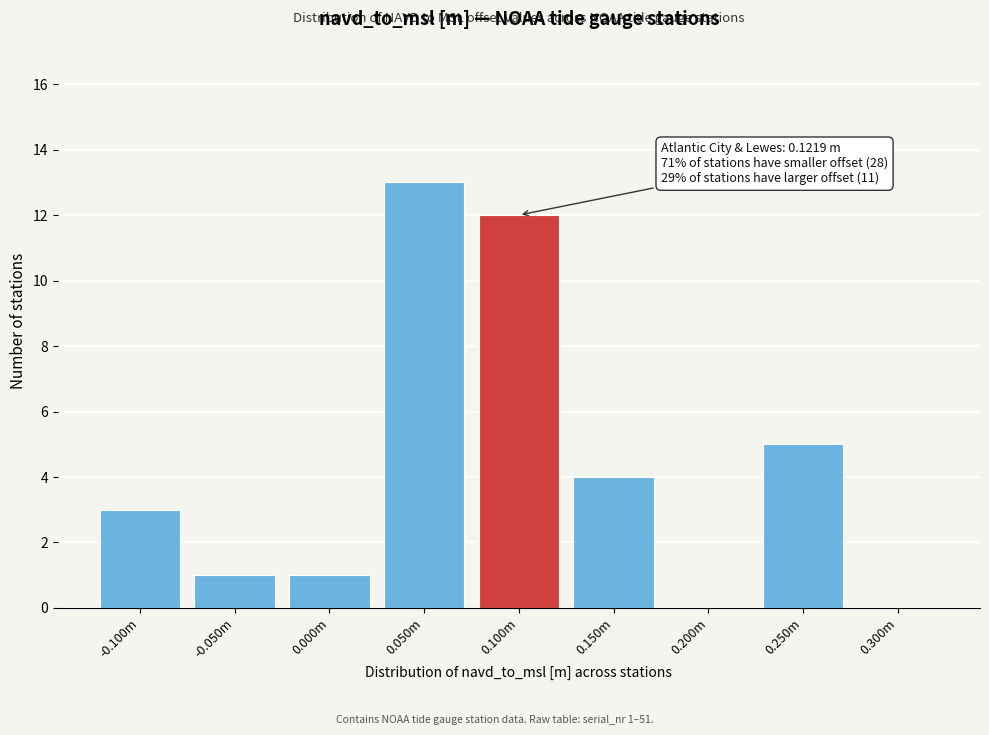

Reading left to right, list all the values displayed in this chart.

-0.100m=3	-0.050m=1	0.000m=1	0.050m=13	0.100m=12	0.150m=4	0.200m=0	0.250m=5	0.300m=0